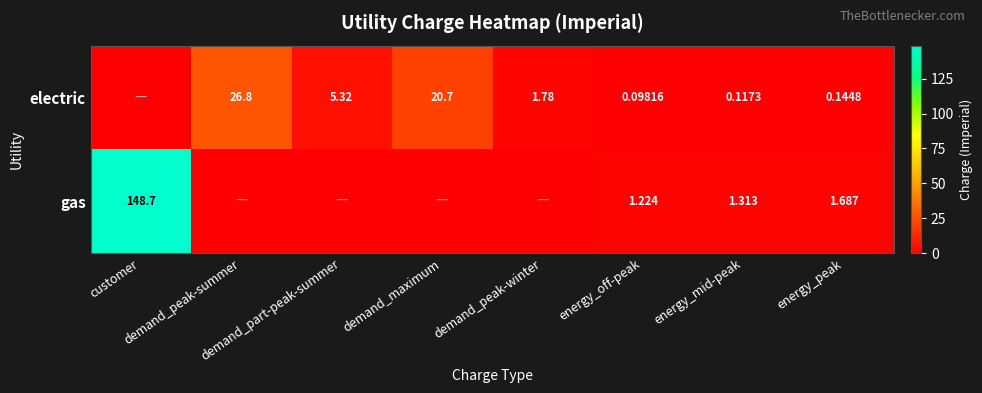

How many values in the gas series are below 1?

4